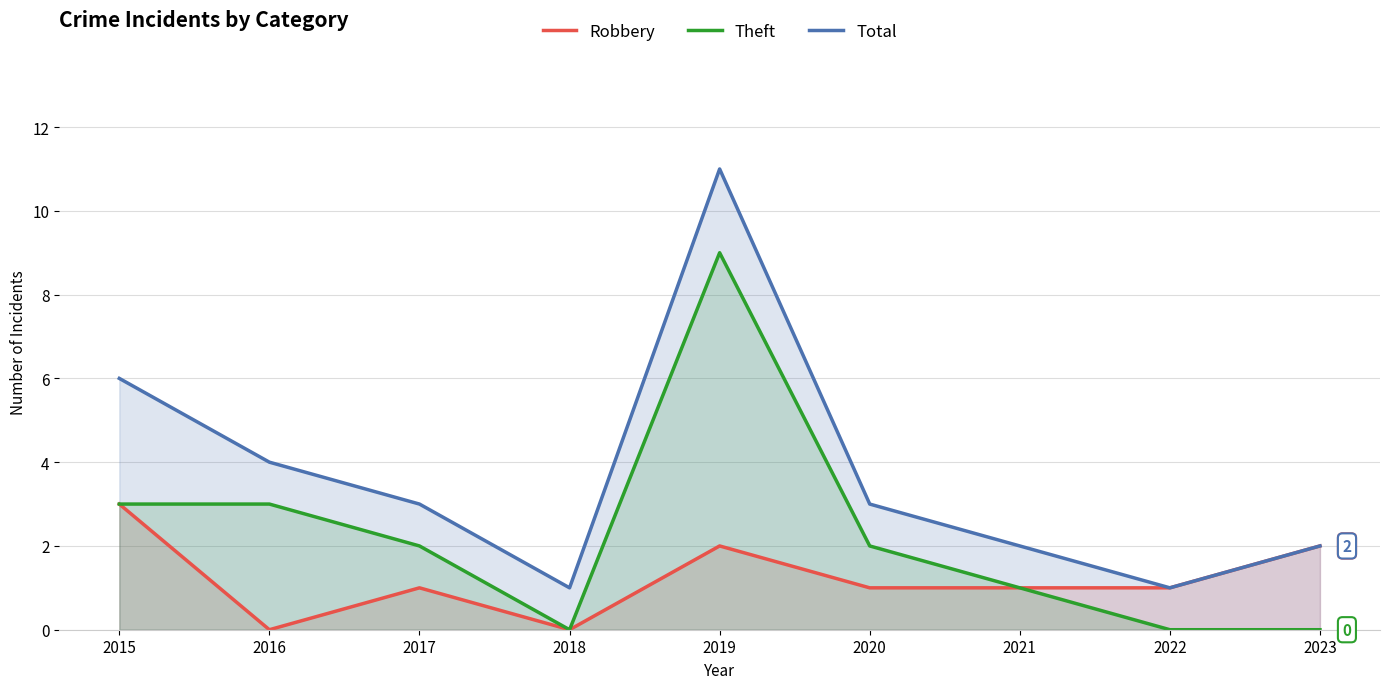

Reading left to right, transcribe all the data shown in this chart.

Robbery: 2015=3	2016=0	2017=1	2018=0	2019=2	2020=1	2021=1	2022=1	2023=2
Theft: 2015=3	2016=3	2017=2	2018=0	2019=9	2020=2	2021=1	2022=0	2023=0
Total: 2015=6	2016=4	2017=3	2018=1	2019=11	2020=3	2021=2	2022=1	2023=2